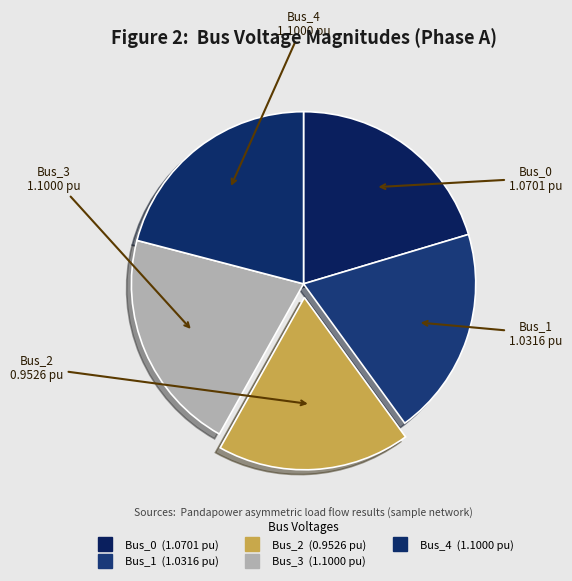

True or false: Bus_4 accounts for 30% of the total.

False